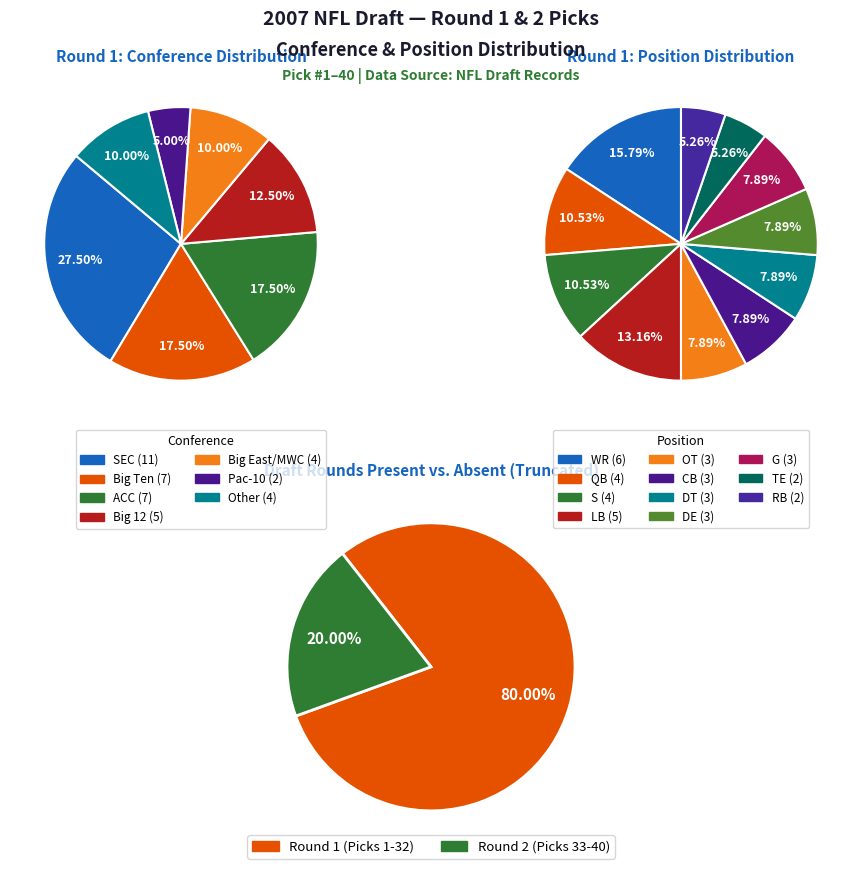

Does MAC account for over 50% of the chart?

No